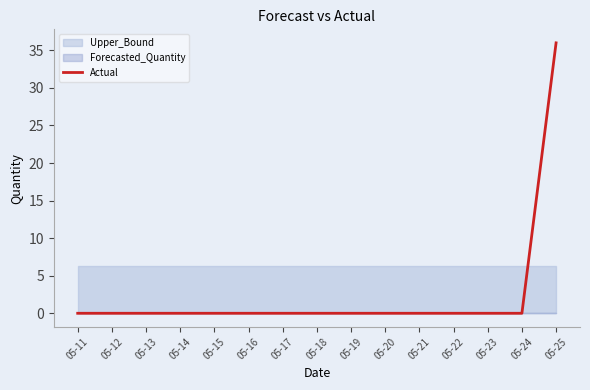

What is the sum of all values?

36